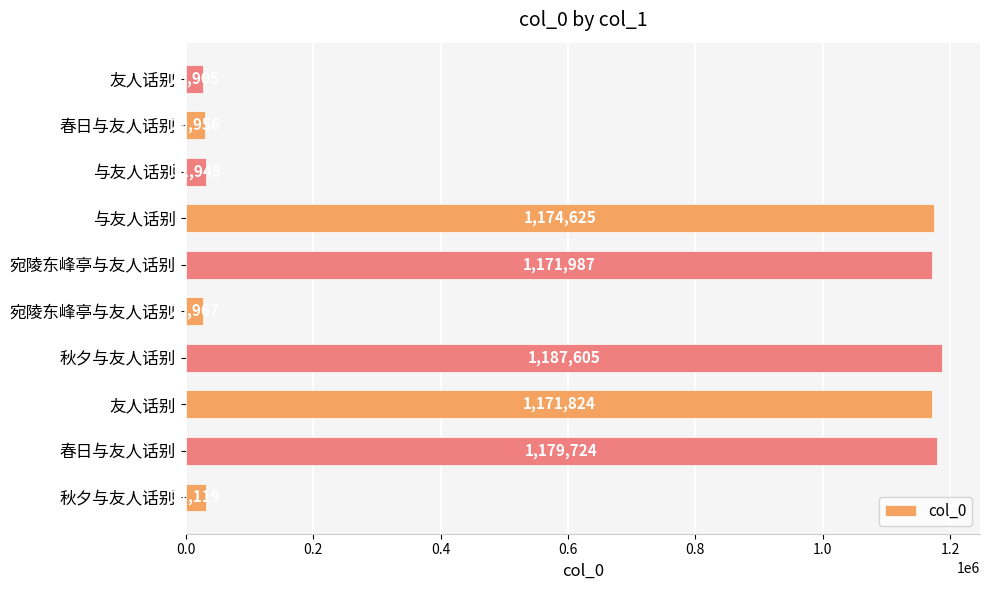

Does the chart contain any negative values?

No